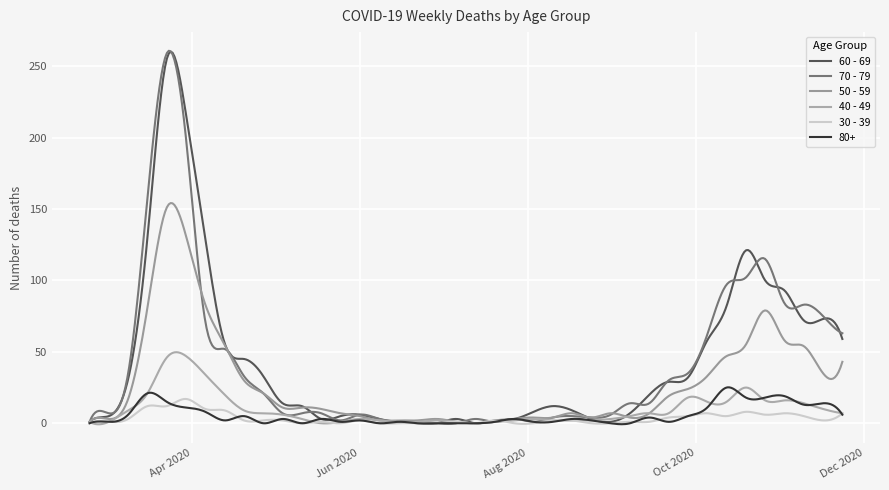

Is this an area chart (filled region under the line)?

No